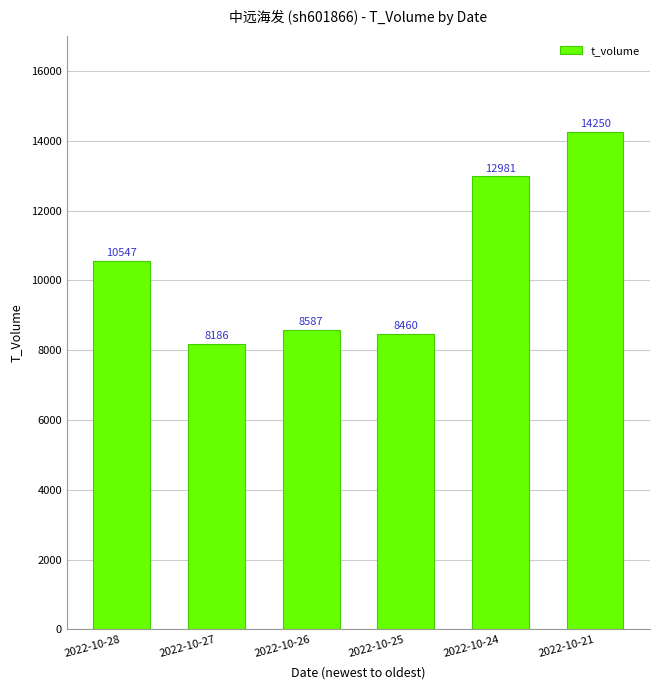

What is the sum of the values at 2022-10-21 and 2022-10-28?

24797